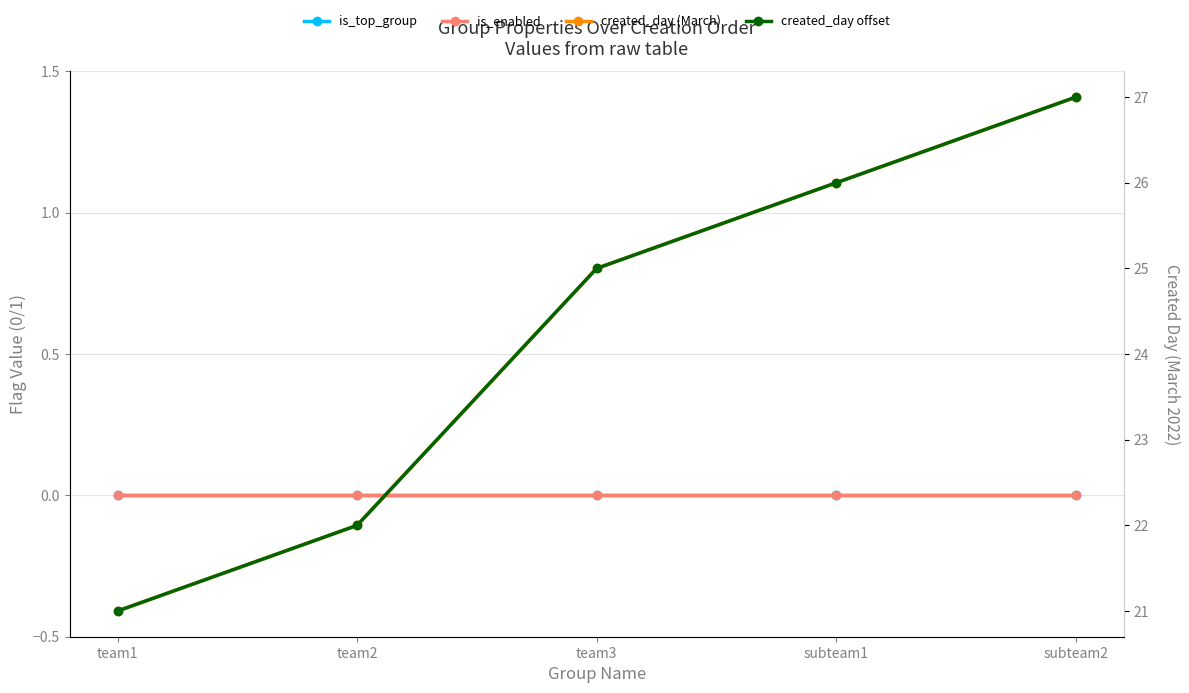

True or false: created_day offset and is_enabled cross at least once.

False